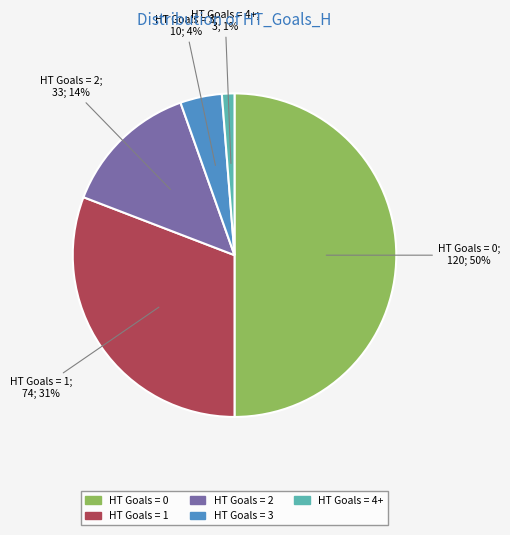

The HT Goals = 1 slice represents 31% of the pie. True or false?

True